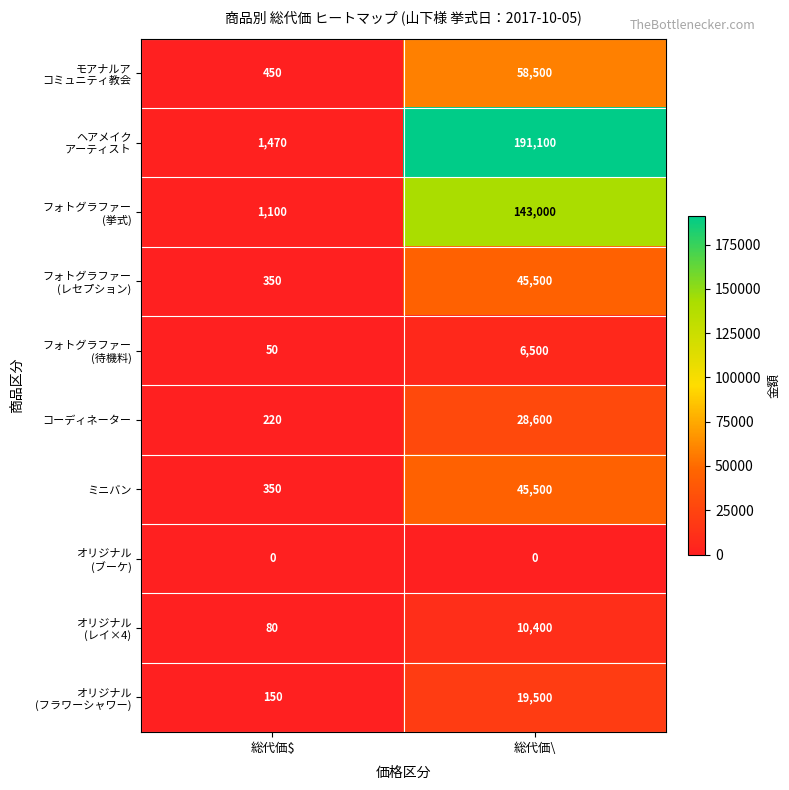

What is the spread (max minus min) of values at 総代価$?

1470